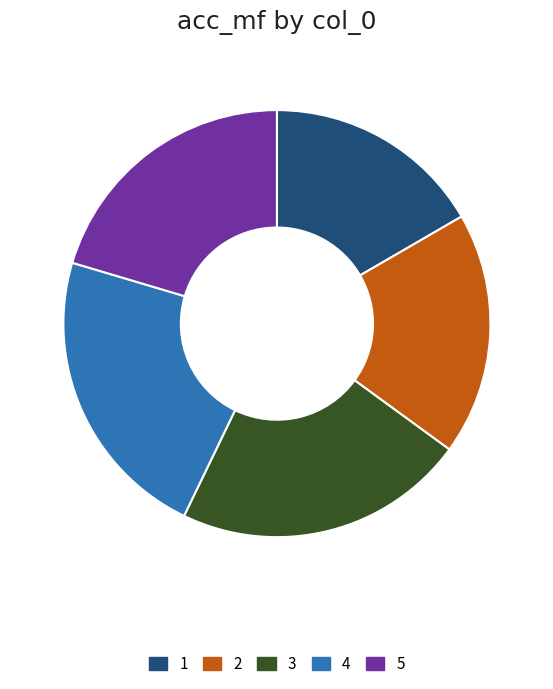

Is there any slice that represents more than half of the pie?

No